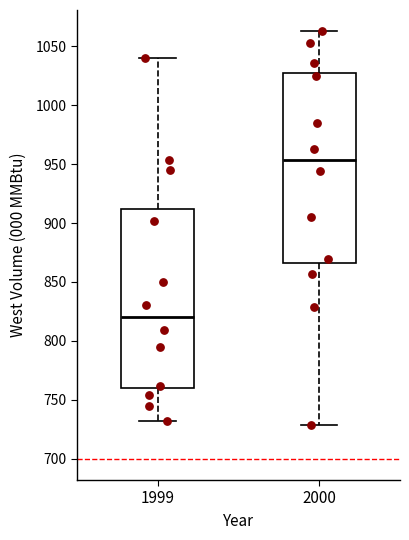

Which box is the tallest, from its lower edge to its upper edge?

2000